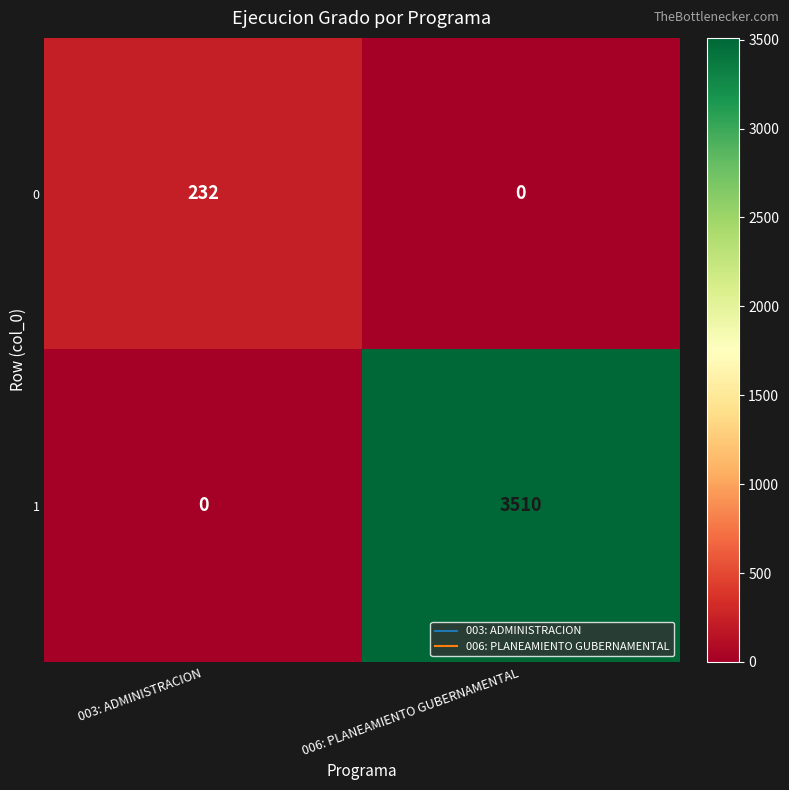

Is the value of 1 at 003: ADMINISTRACION greater than the value of 0 at 003: ADMINISTRACION?

No